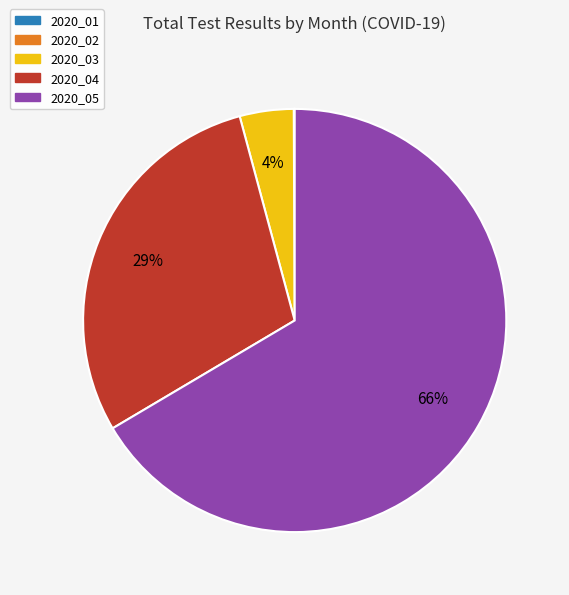

Approximately how many times larger is the value at 2020_05 compared to 2020_04?

2.3